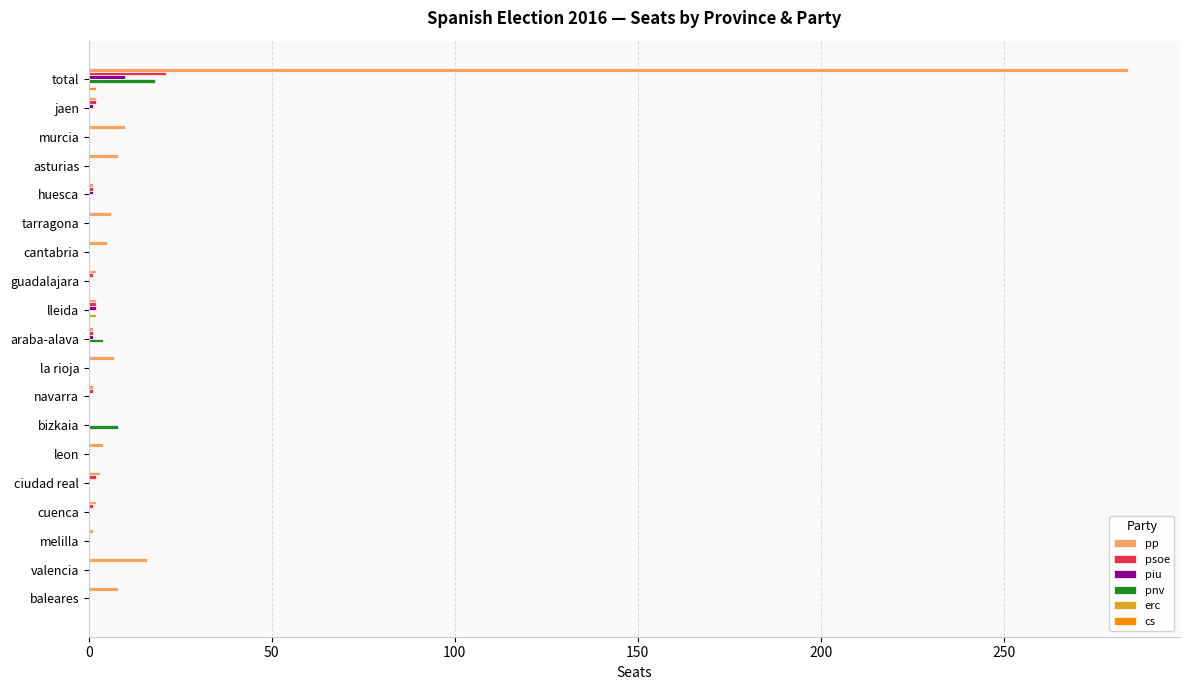

True or false: pp has a value of 134 at bizkaia.

False